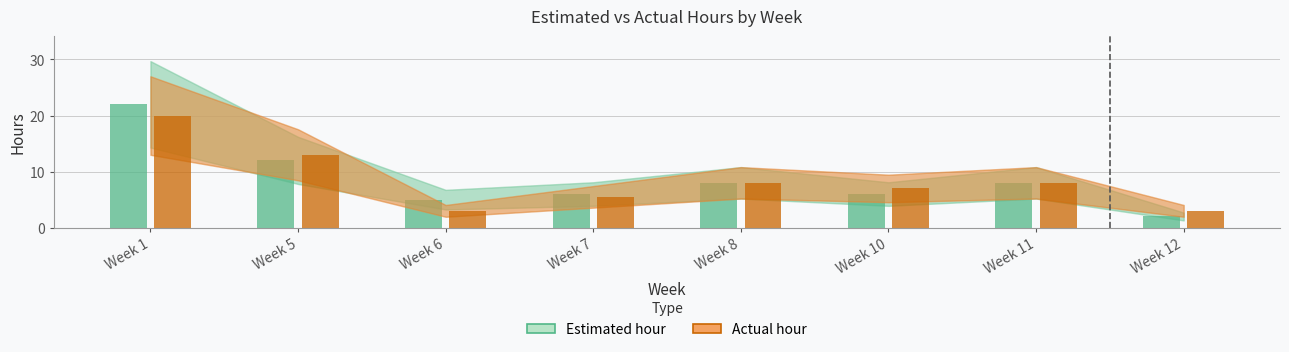

What is the highest value of the Estimated hour series?

22.0